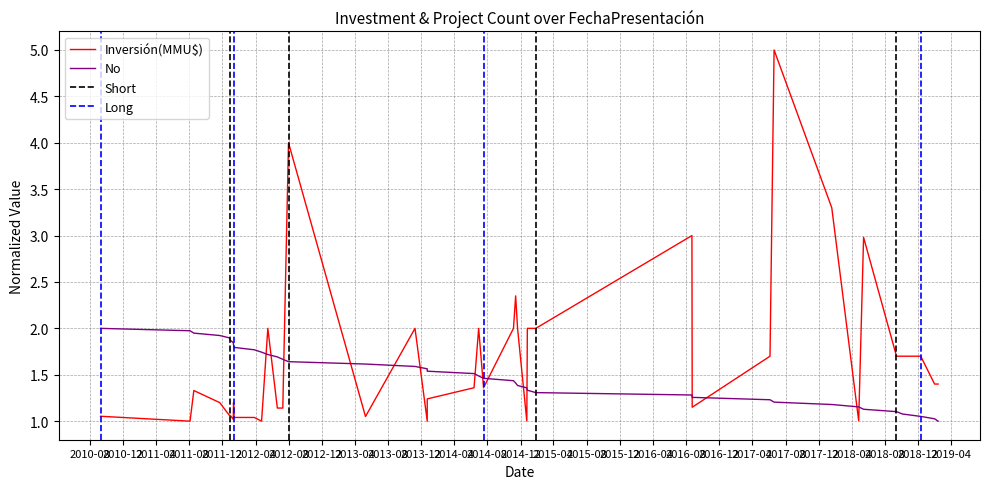

True or false: No has a value of 1.0 at 2012-01-11.

False